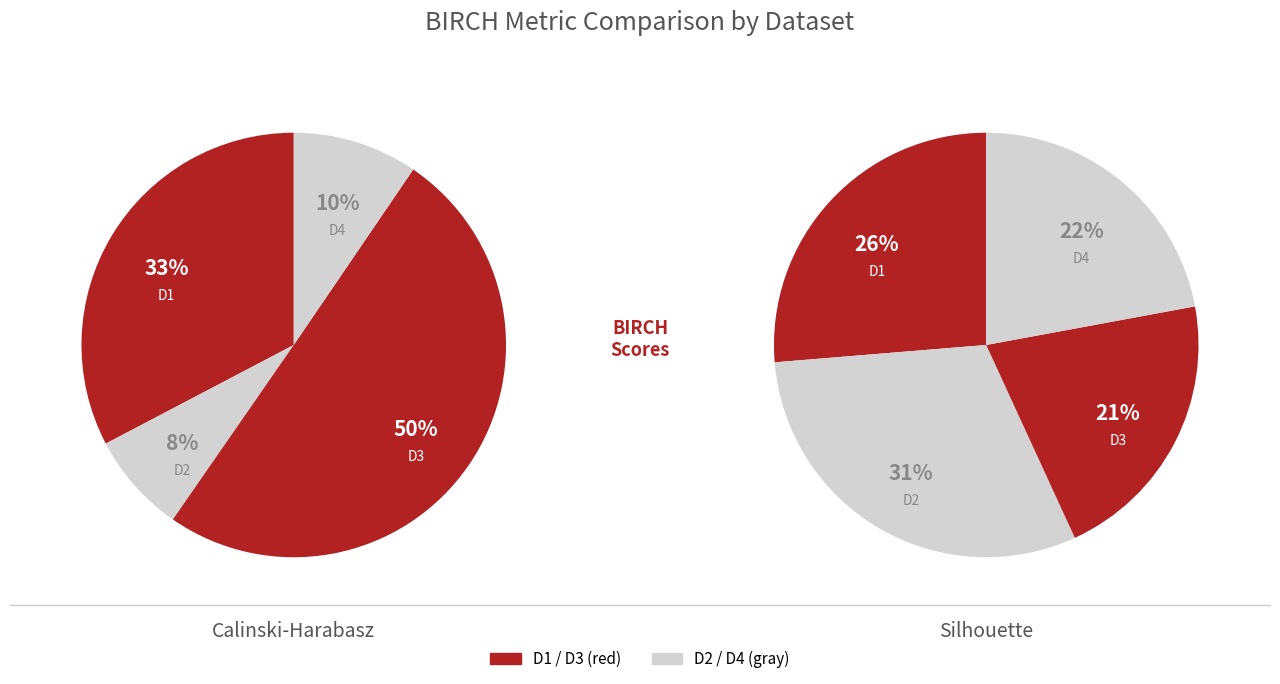

To the nearest percent, what is the difference between the largest and smallest slice percentages?

42%